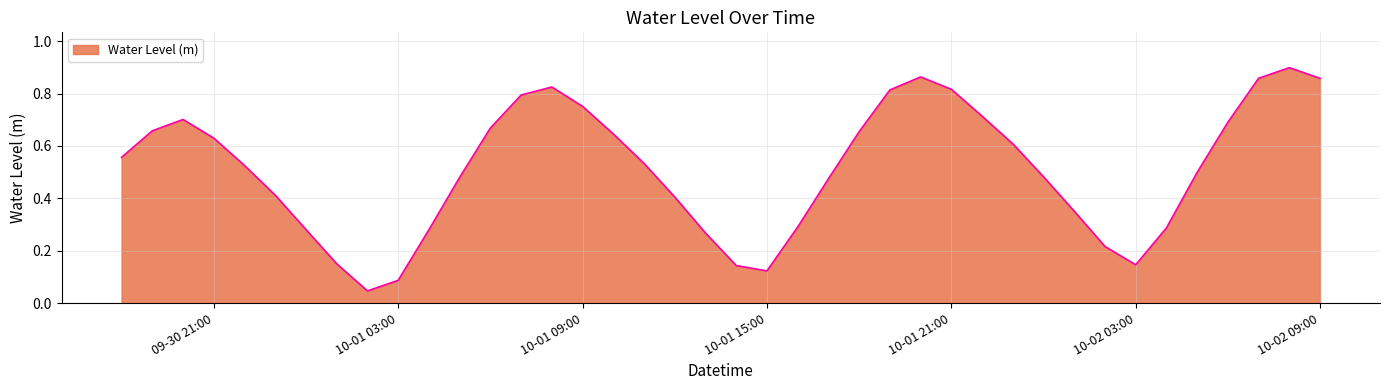

Which category has the highest value across all series?

2024-10-02 08:00:00